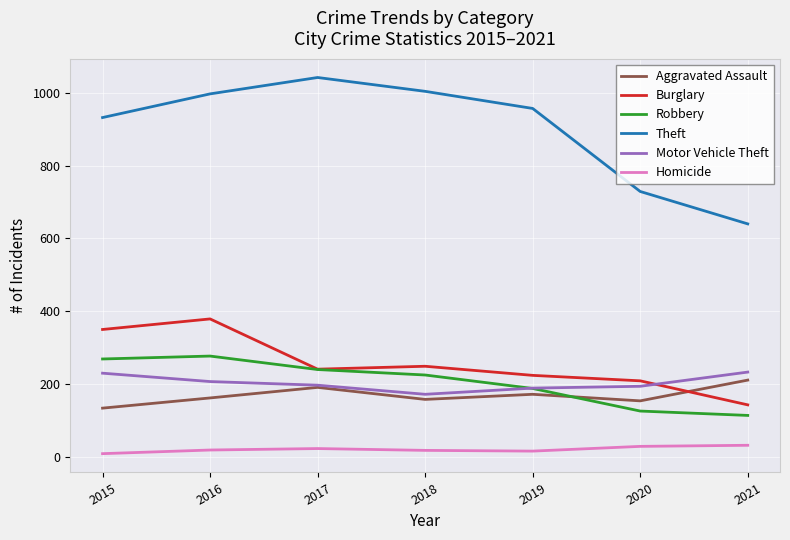

Which series has the largest total across all categories?

Theft